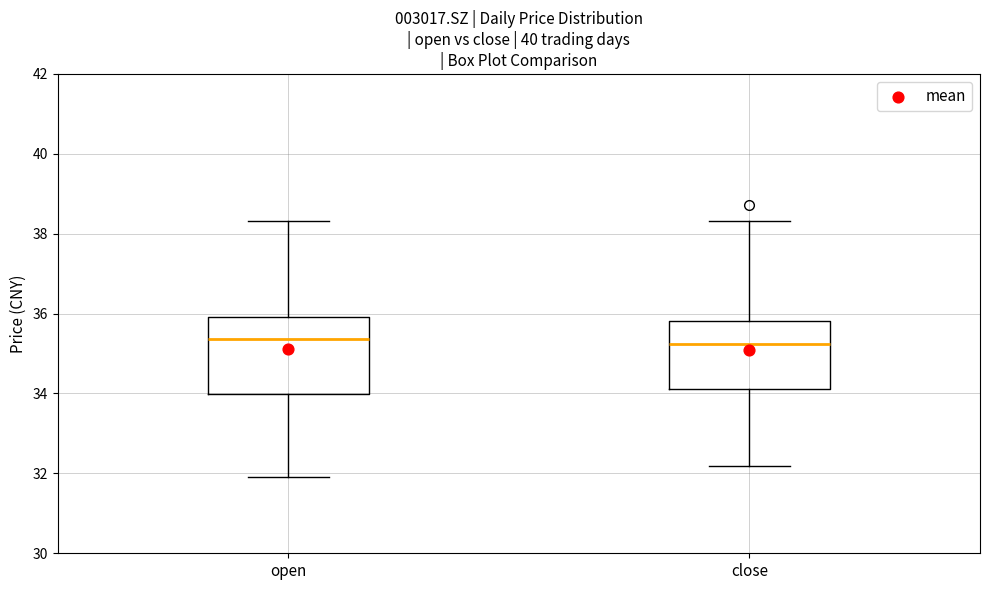

Reading left to right, read every box against the y-axis: the position of its median line, the range the box covers, and the ends of its whiskers. The values are not printed on the chart, so give them approximately, as read against the axis.

open: median 35.4, box 34.0 to 36.0, whiskers 32.0 to 38.4
close: median 35.2, box 34.2 to 35.8, whiskers 32.2 to 38.4